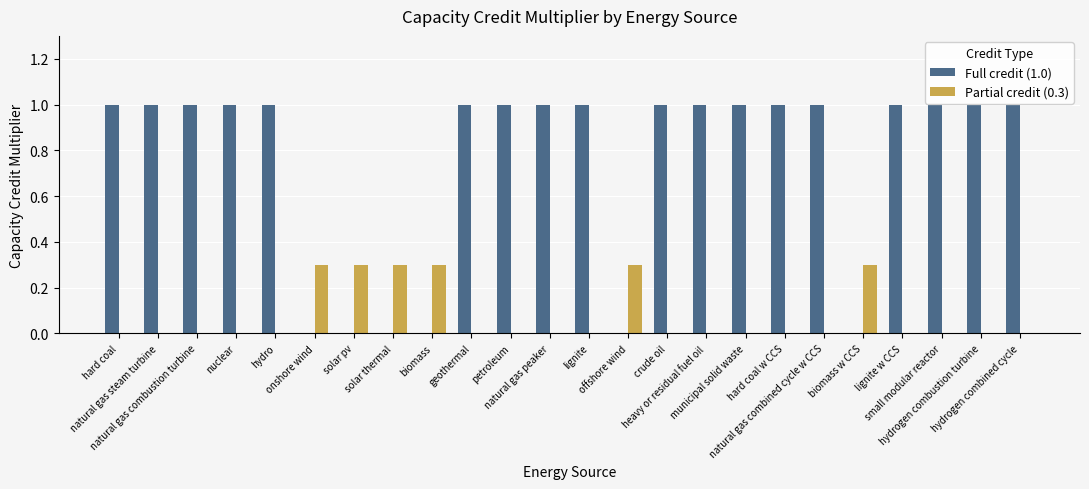

Does the chart contain stacked bars?

No